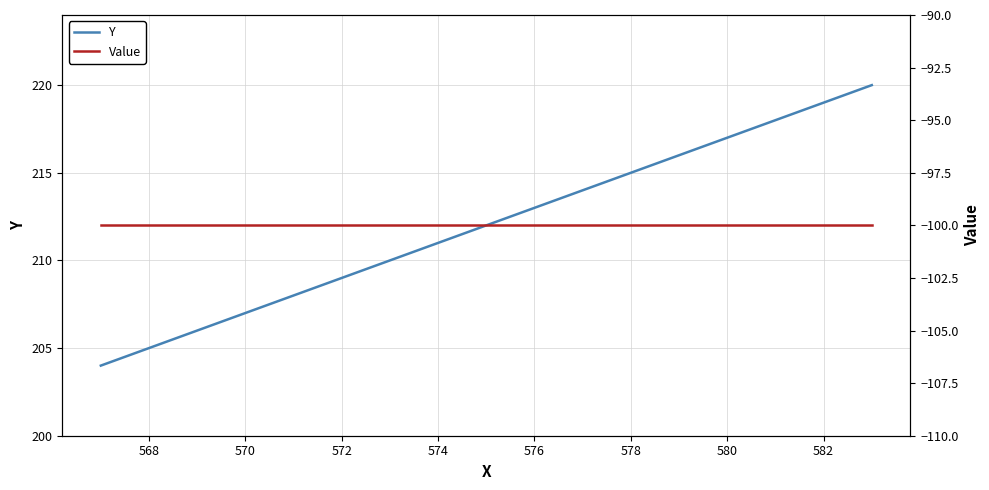

The value of Y at 568 is 52. True or false?

False